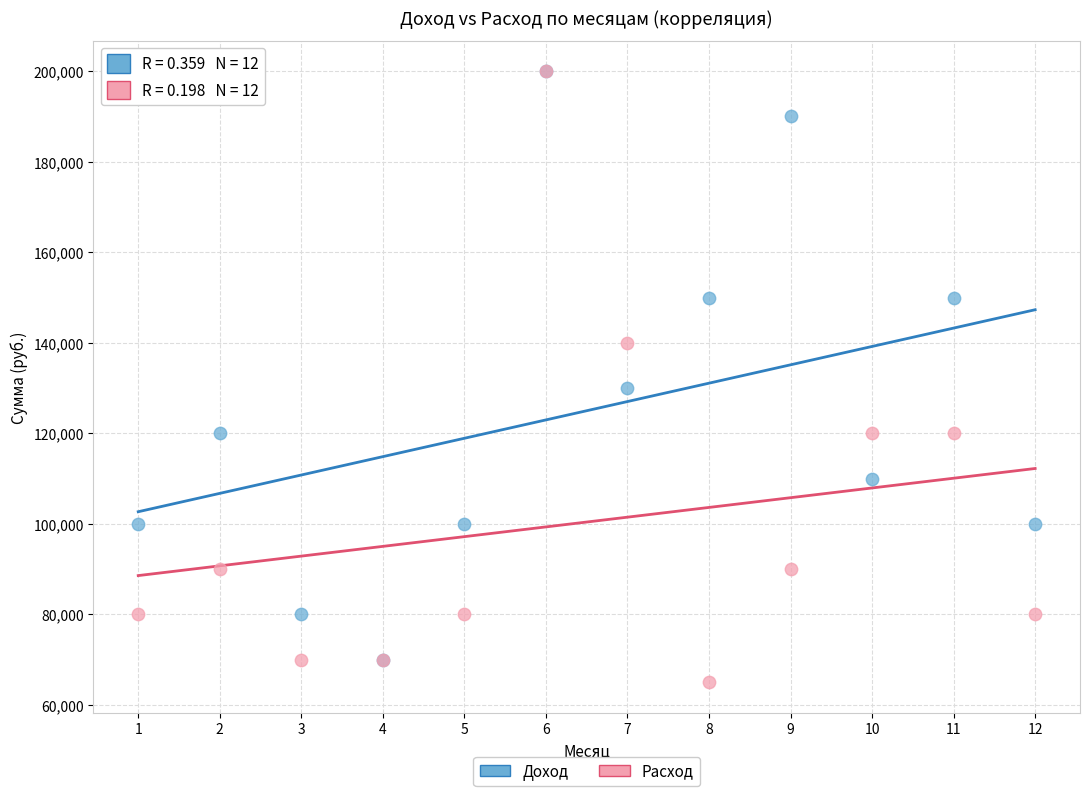

Which series contains the lowest Y value?

Расход